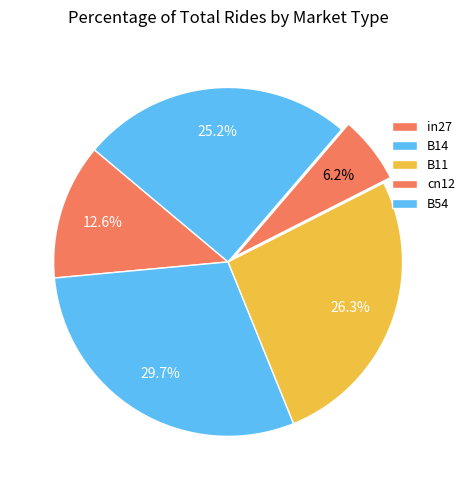

True or false: B14 accounts for 23% of the total.

False